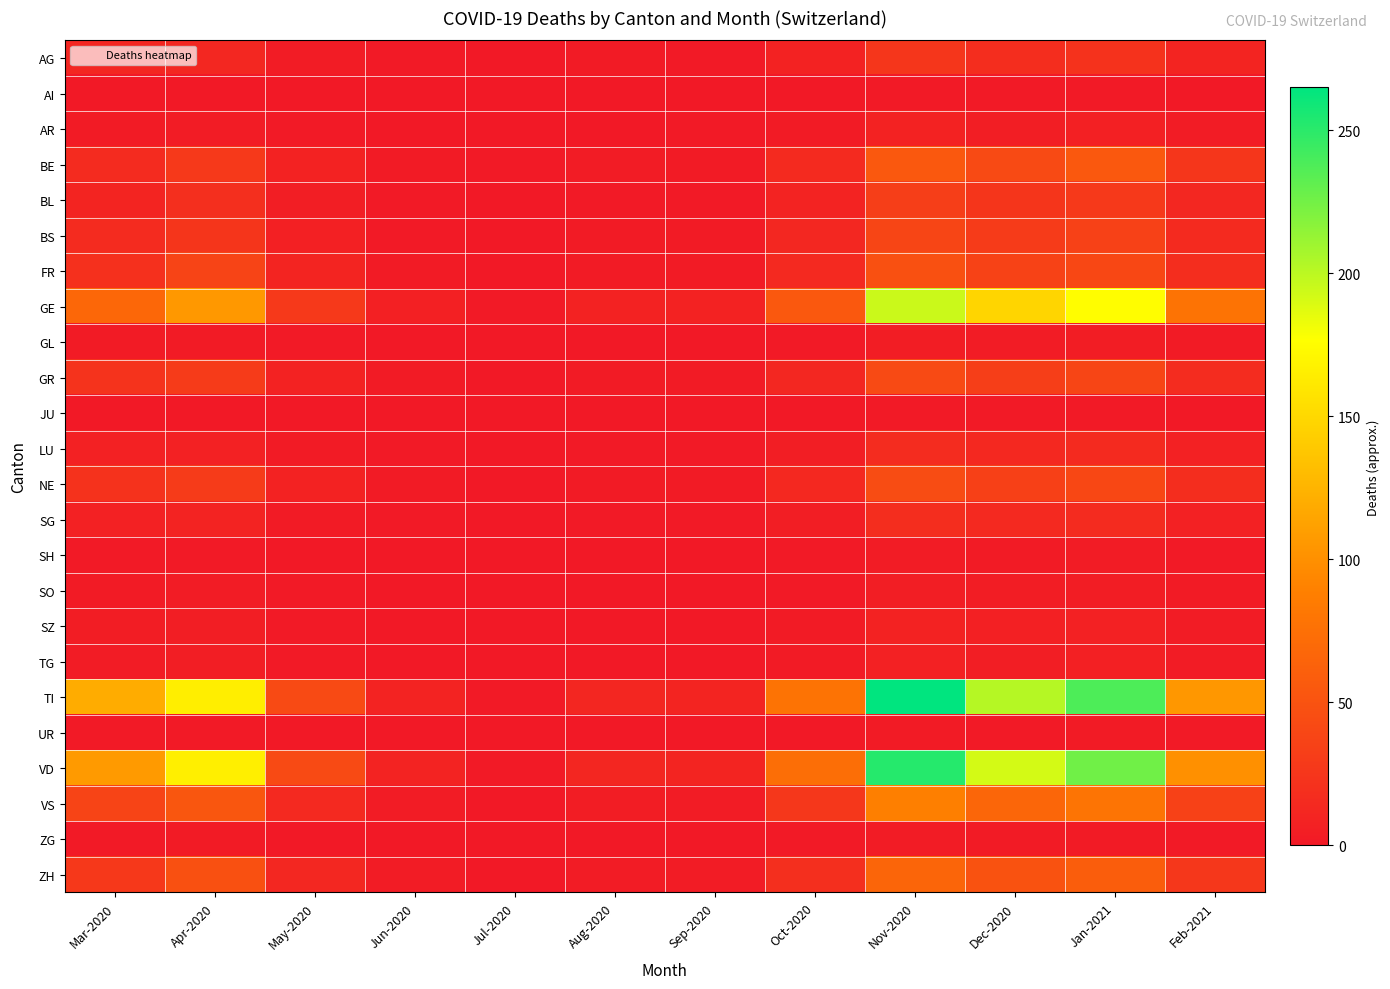

At how many categories does at least one series exceed 187?

3